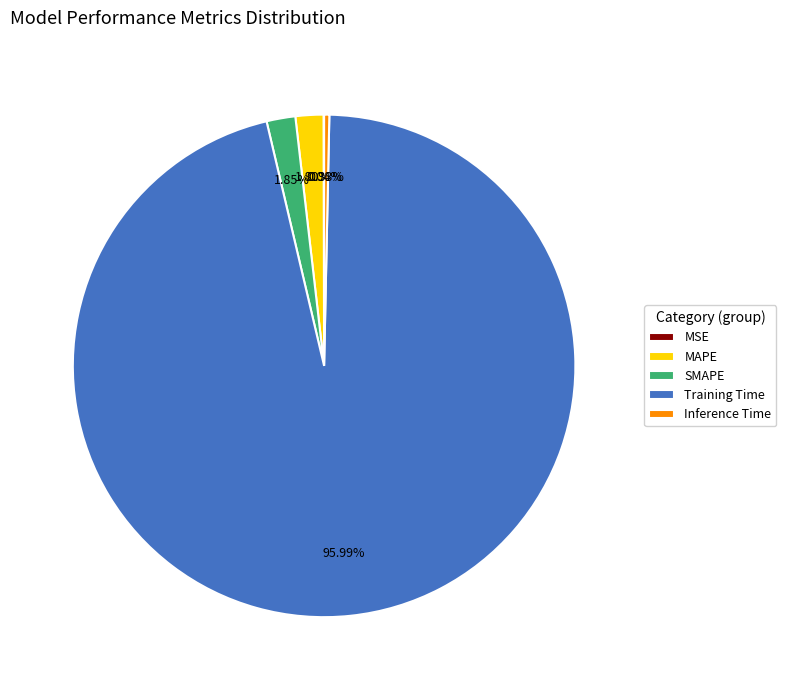

What is the largest slice in the pie chart?

Training Time